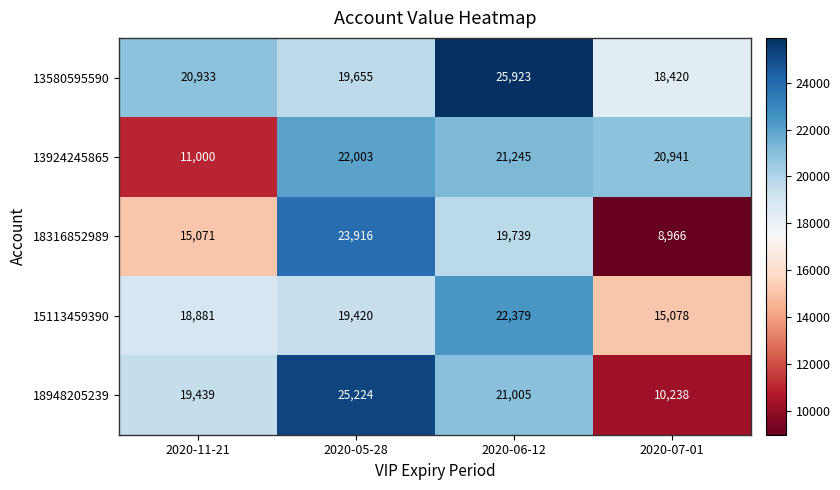

At which category is the sum across all series the highest?

2020-06-12